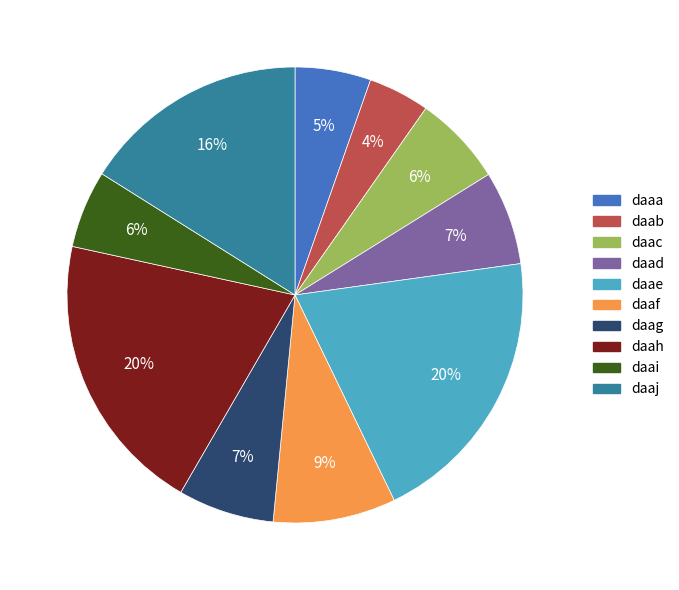

What is the smallest slice in the pie chart?

daab